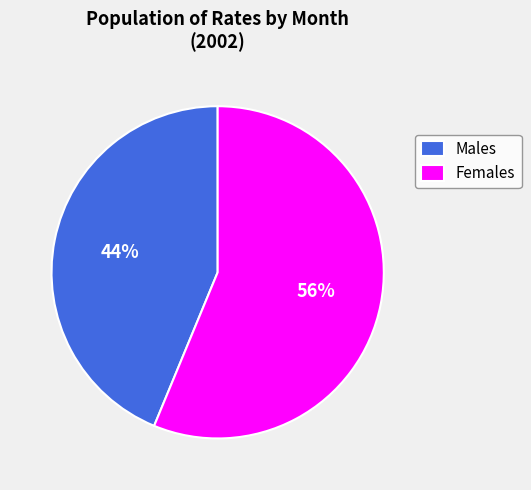

Rank the categories by value from lowest to highest.

Males, Females